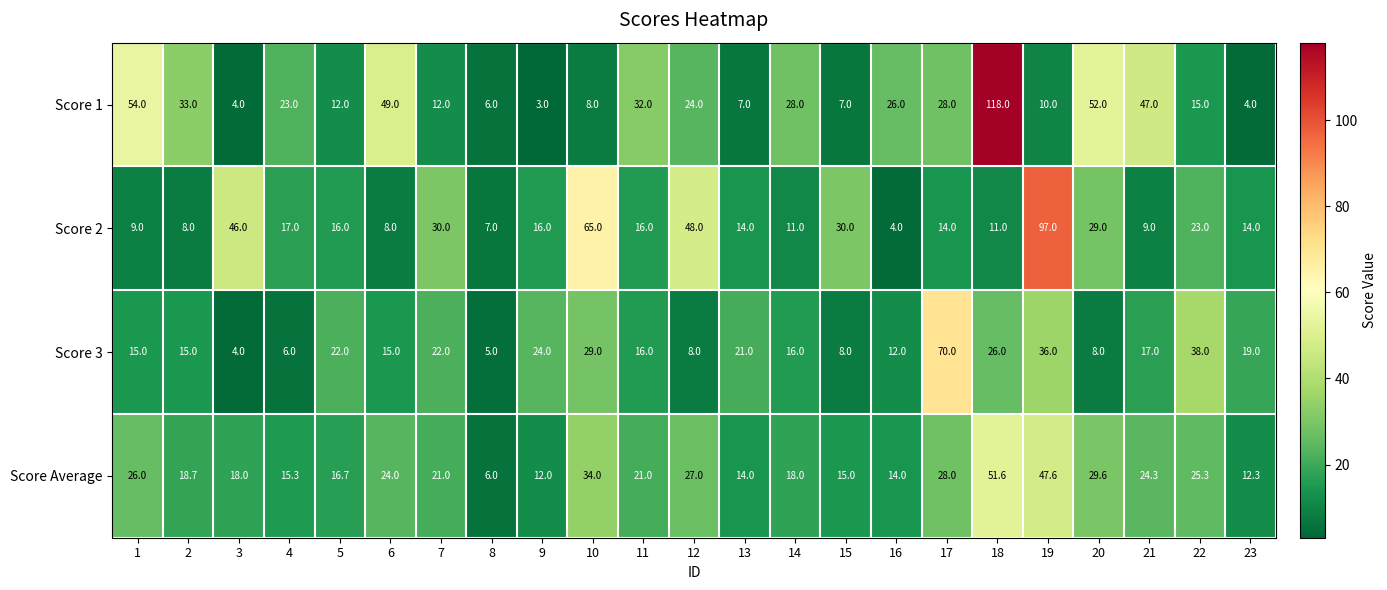

Where is Score 3 nearest to the value 37?

19